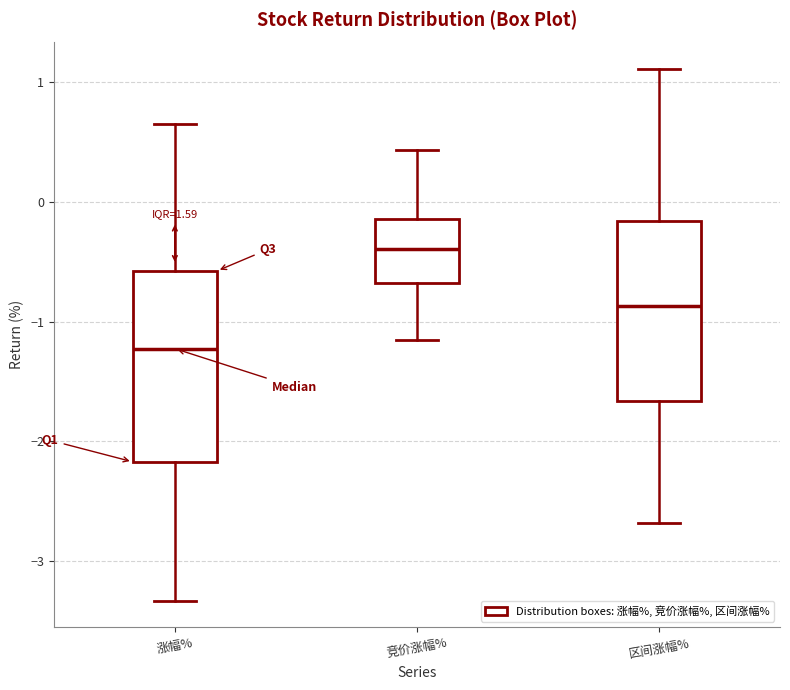

Where does the upper whisker of the box for 区间涨幅% end on the y-axis? The values are not printed on the chart, so give them approximately, as read against the axis.

1.1